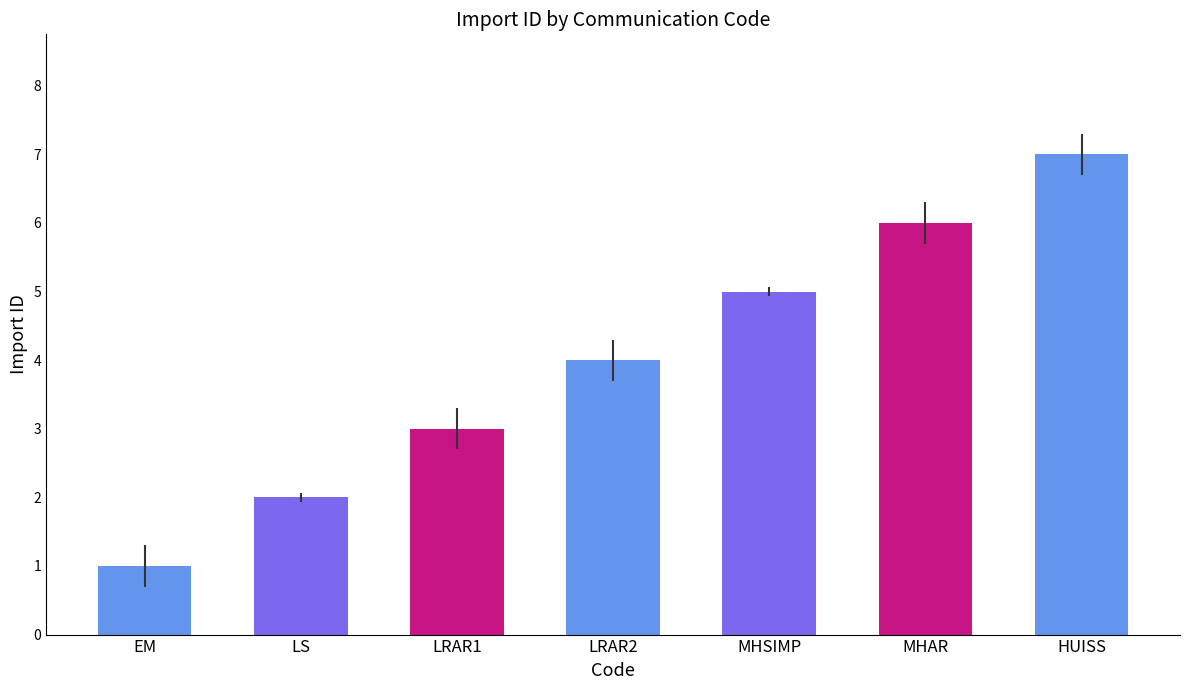

What is the label of the 6th bar from the left?

MHAR